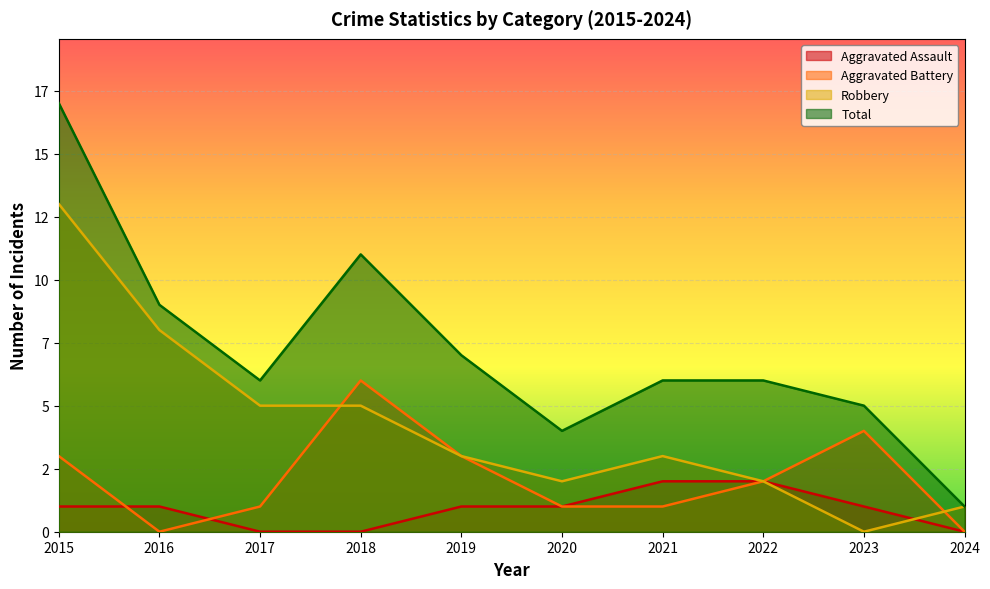

What is the highest value of the Aggravated Battery series?

6